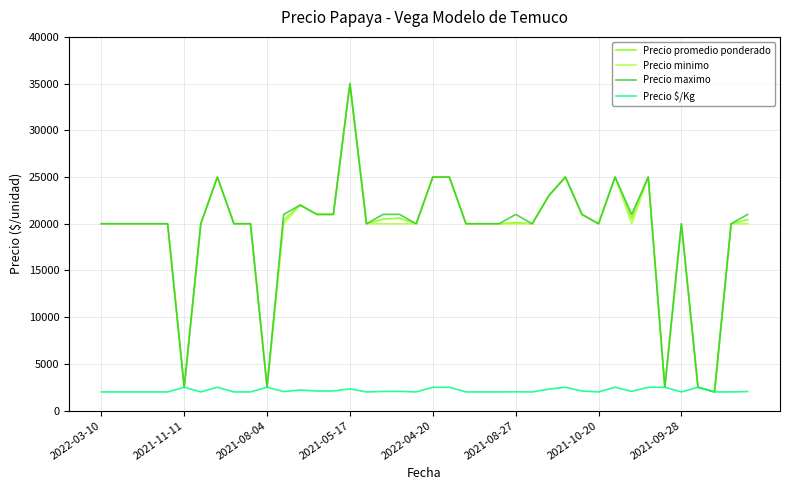

At how many categories does at least one series exceed 5584?

35